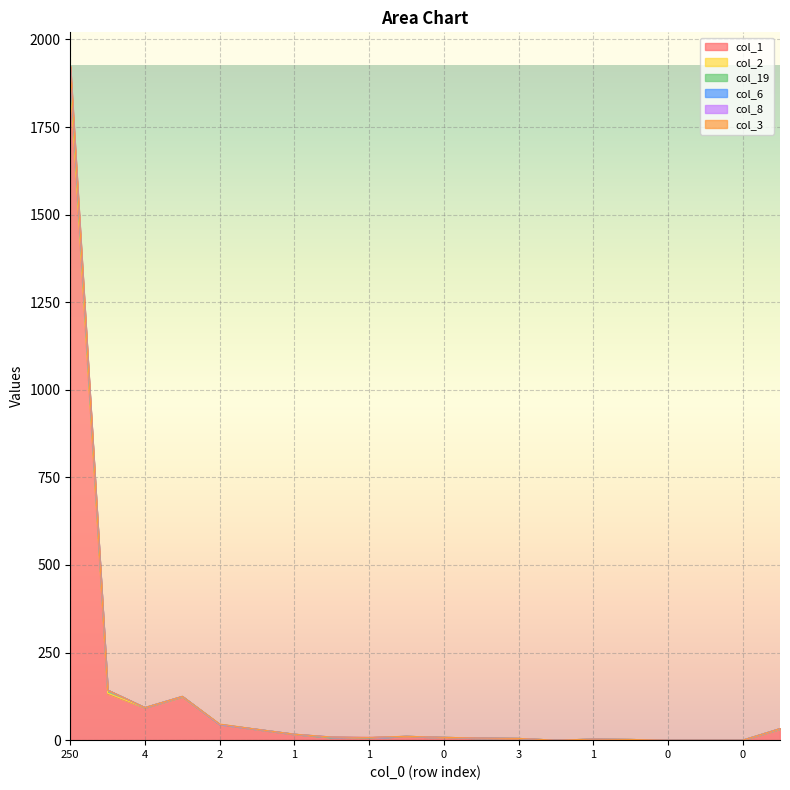

True or false: col_1 and col_6 intersect in this chart.

False